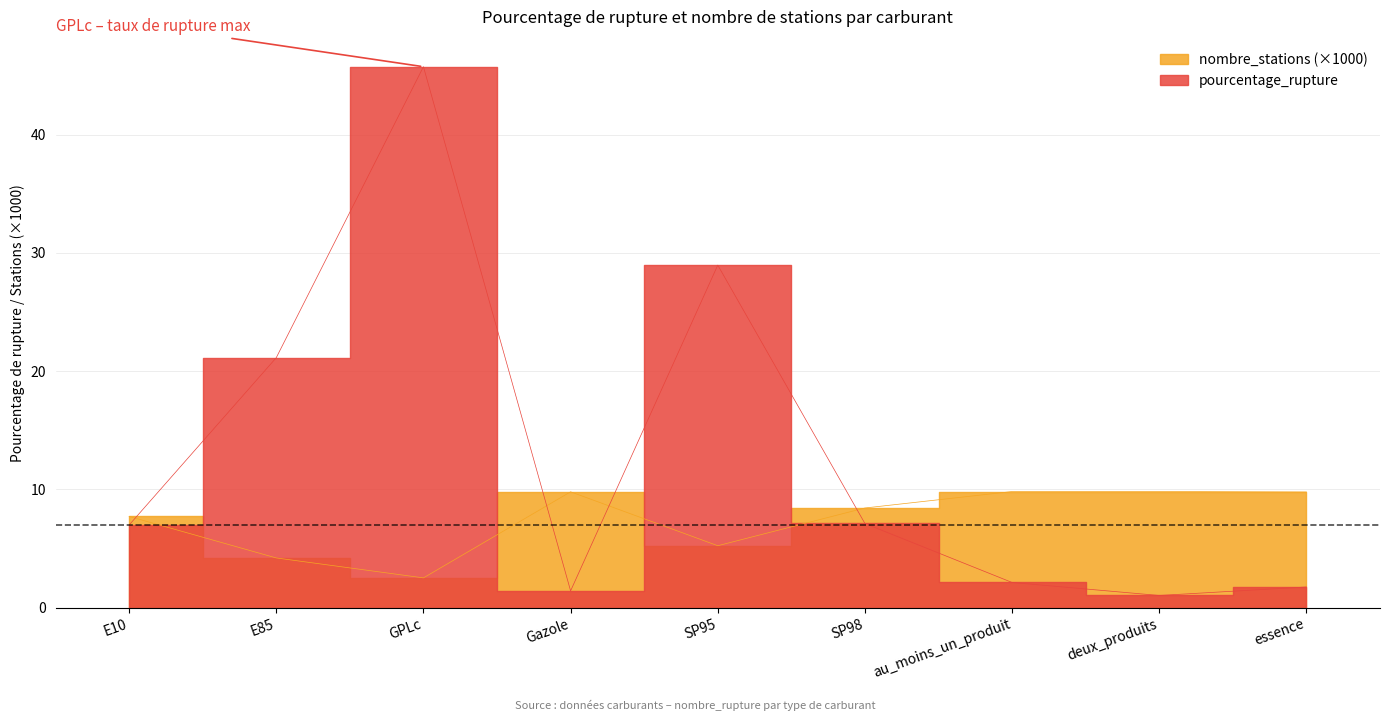

Which series has the widest spread of values?

pourcentage_rupture